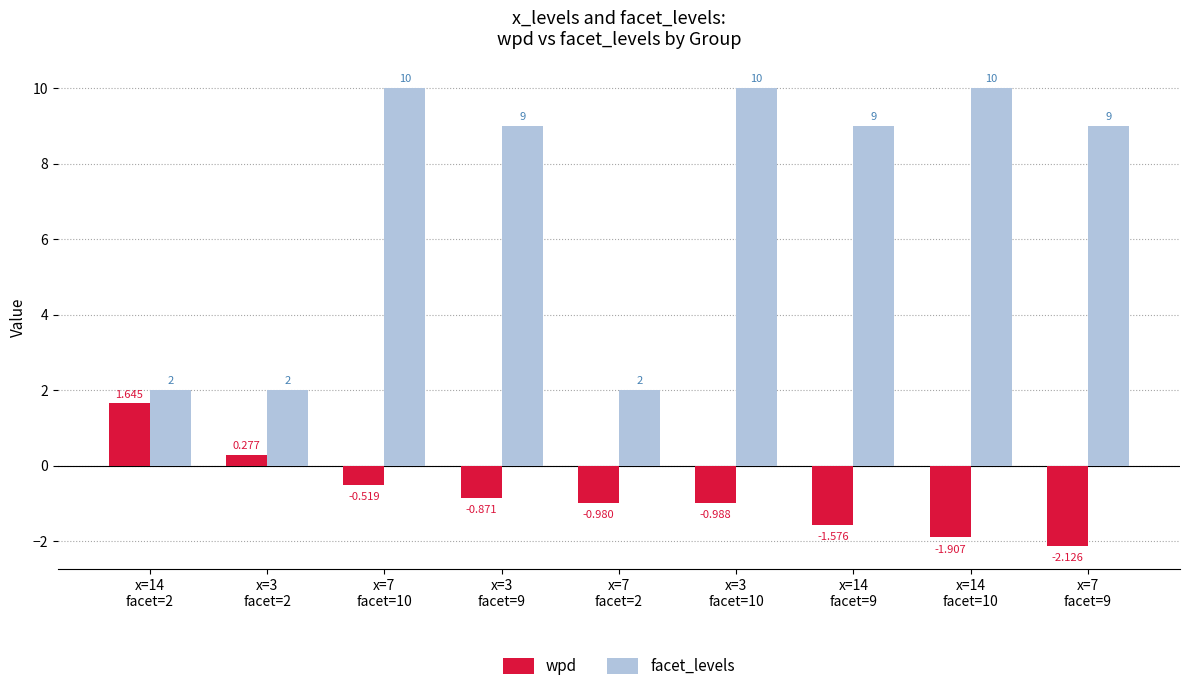

Which series has the largest total across all categories?

facet_levels